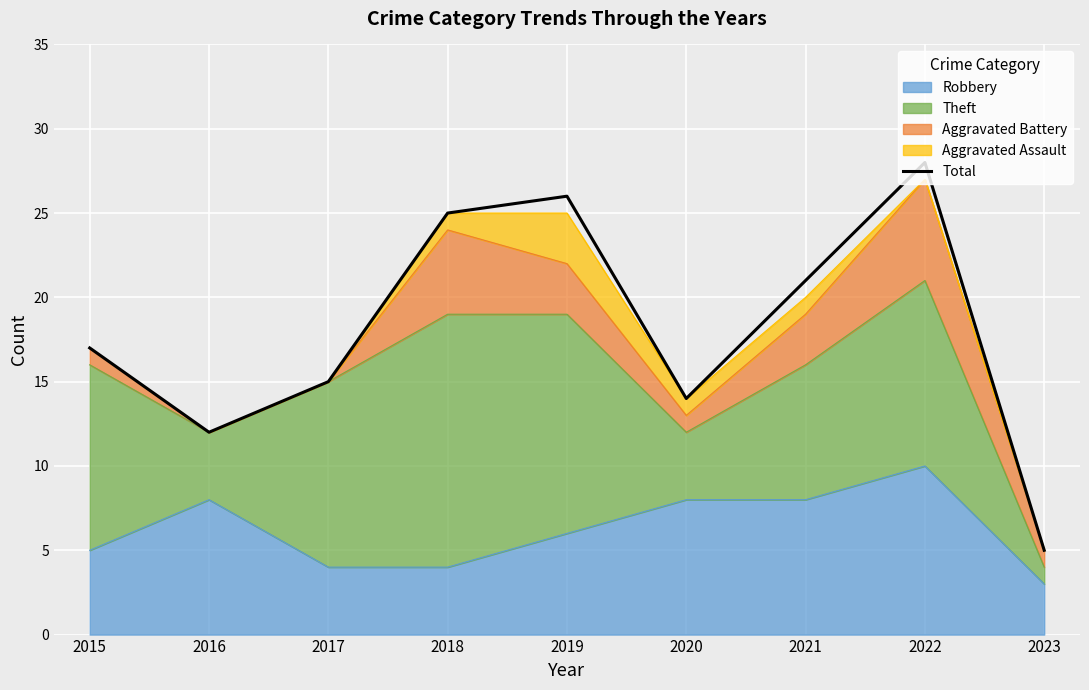

Between 2015 and 2022, which is larger?

2022